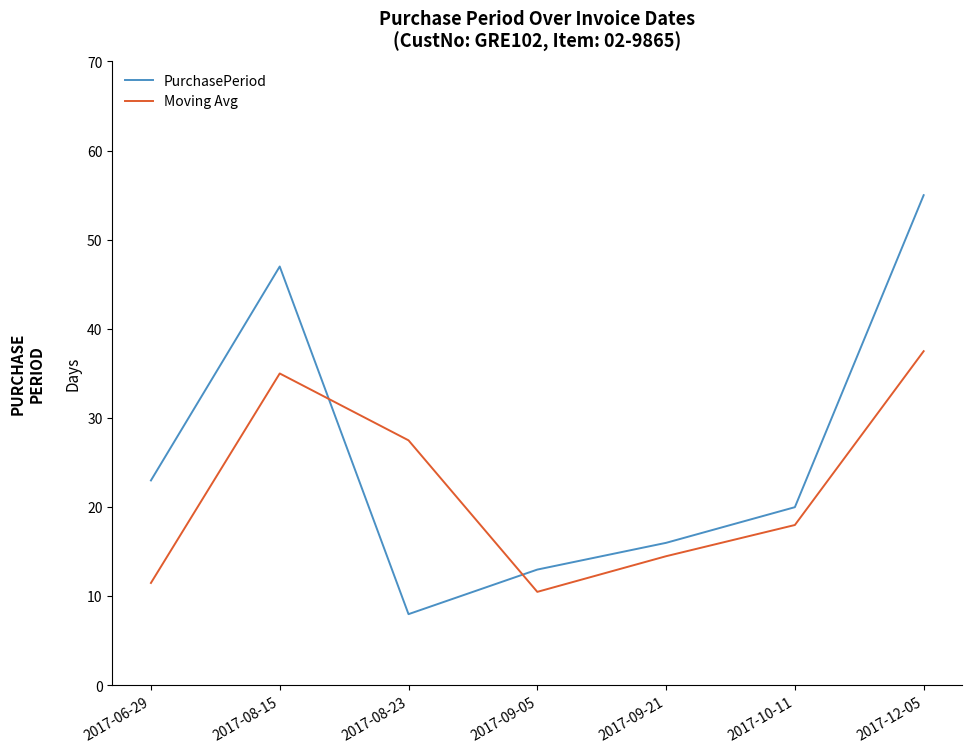

How many series are shown in this chart?

2